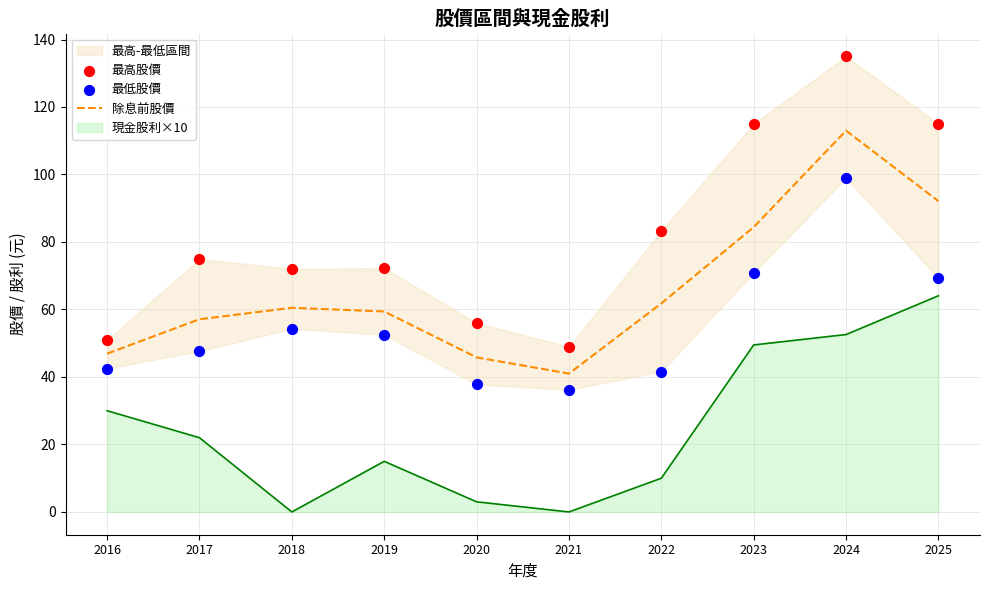

At which category is the sum across all series the highest?

2024